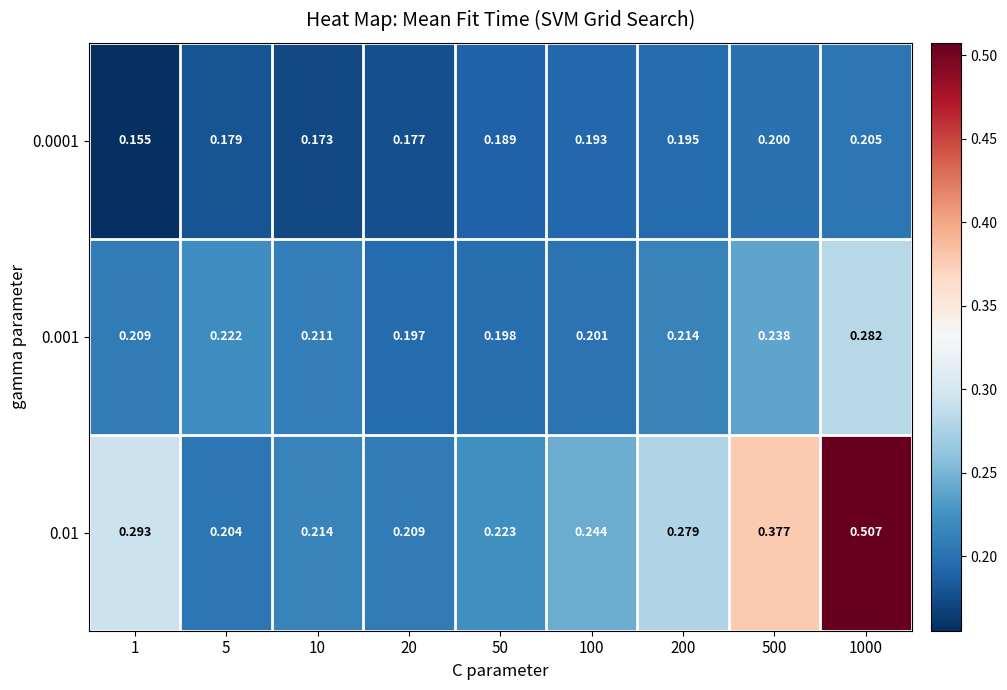

What is the difference between the highest and lowest values at 1?

0.1